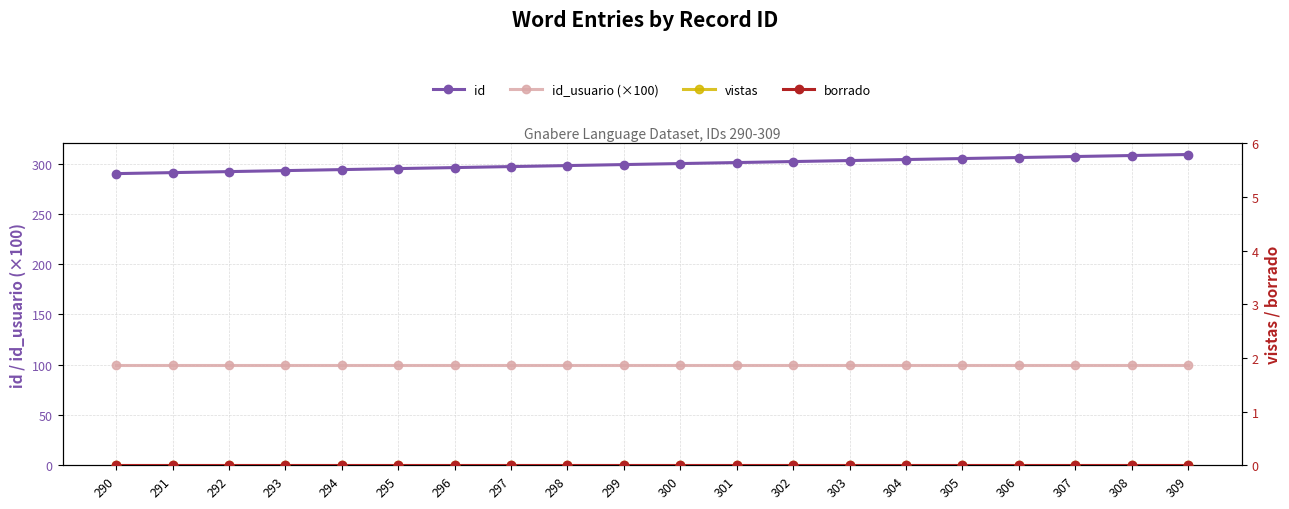

What value does the id series have at 291, to the nearest 5?

290